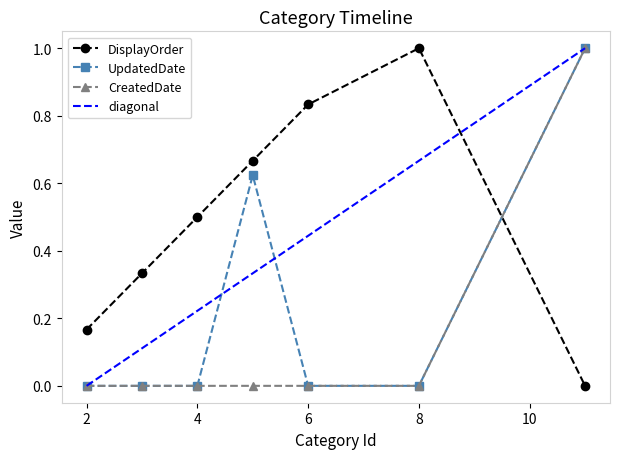

Reading right to left, list all the values displayed in this chart.

DisplayOrder: 11=0.0	8=1.0	6=0.8	5=0.7	4=0.5	3=0.3	2=0.2
UpdatedDate: 11=1.0	8=0.0	6=0.0	5=0.6	4=0.0	3=0.0	2=0.0
CreatedDate: 11=1.0	8=0.0	6=0.0	5=0.0	4=0.0	3=0.0	2=0.0